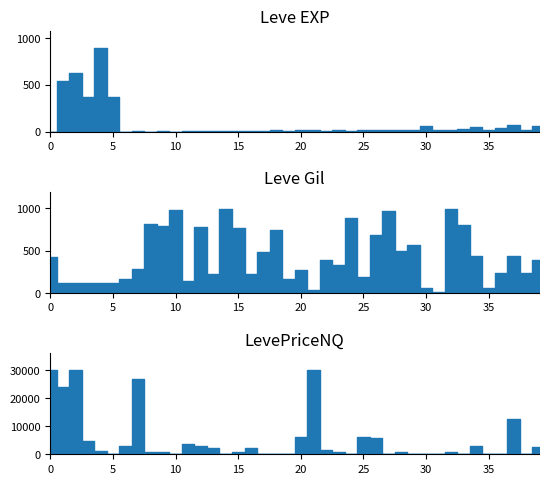

Which category has the lowest value across all series?

10